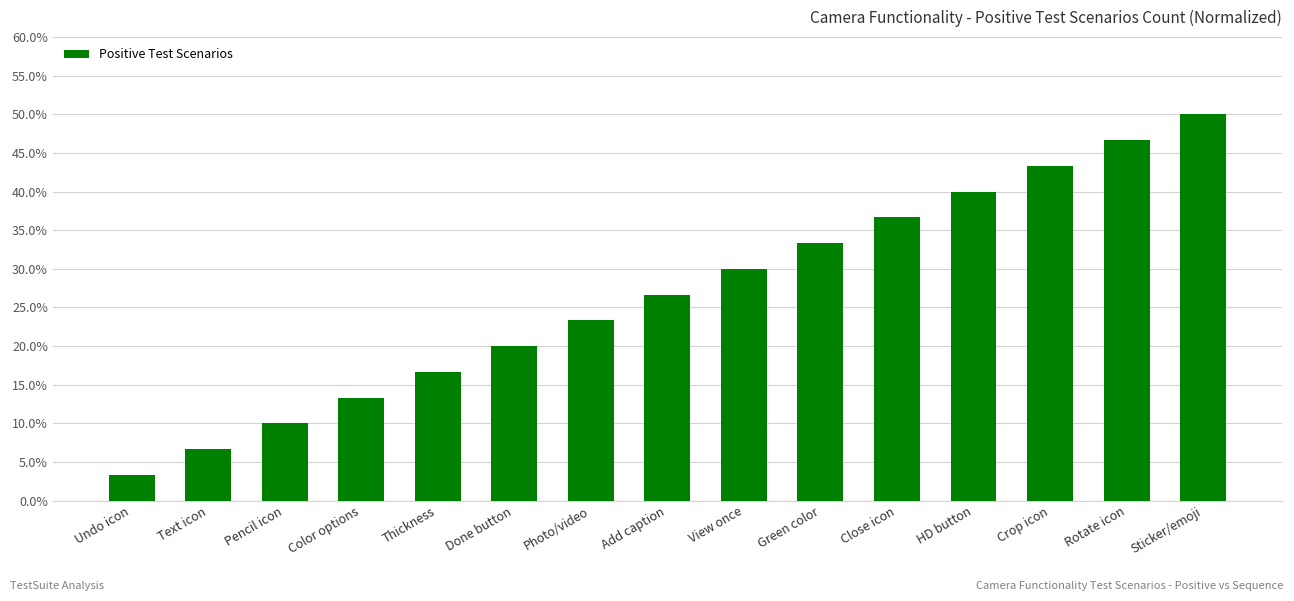

Does the chart contain any negative values?

No